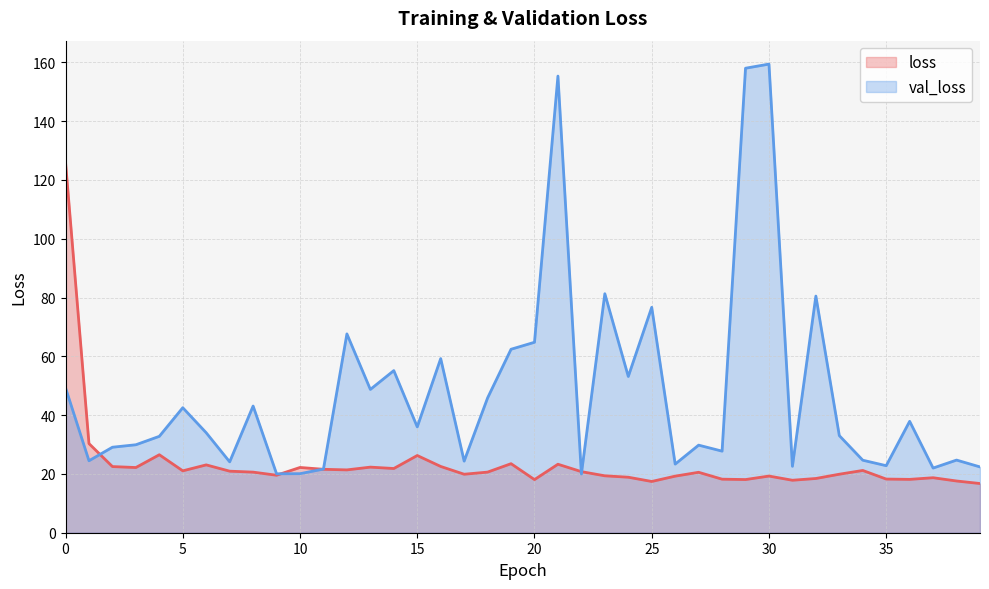

Where is the first local minimum for loss?

3